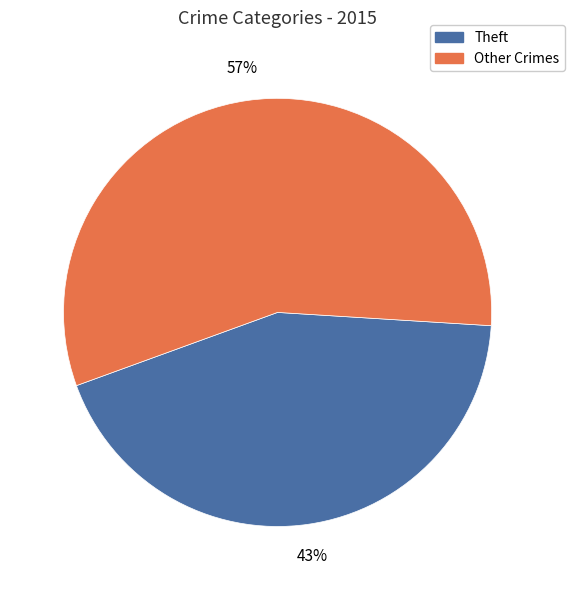

How many slices are in this pie chart?

2